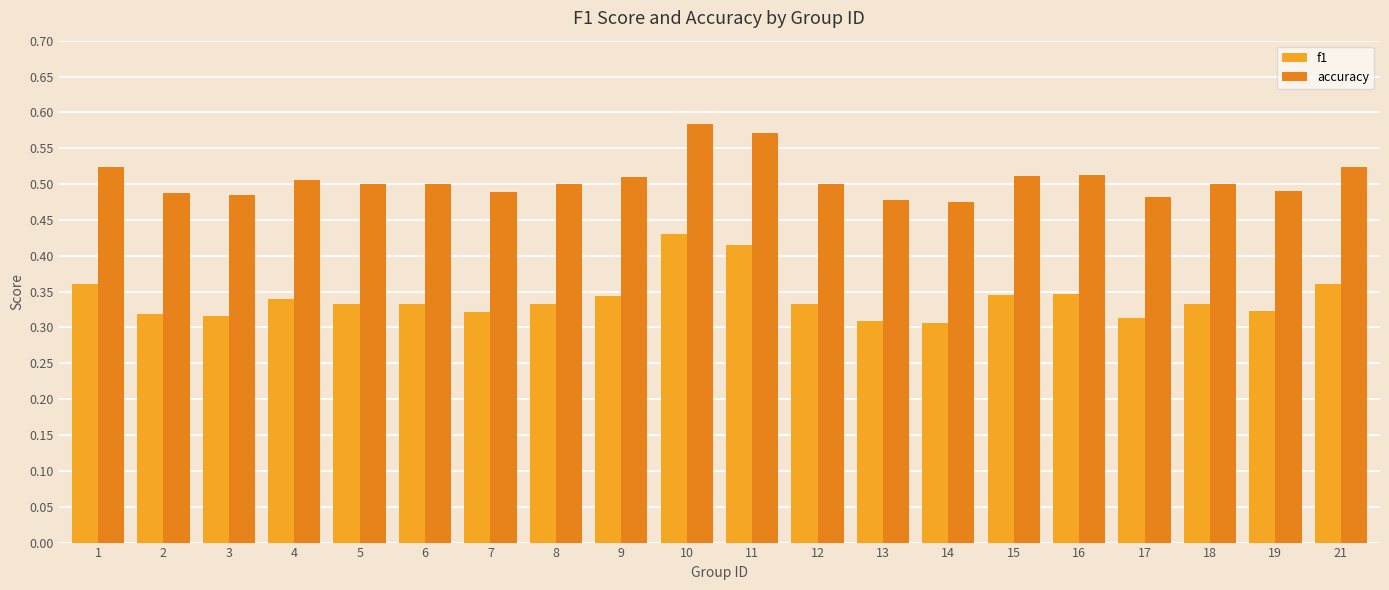

Reading left to right, extract all data points from this chart.

f1: 0.4	0.3	0.3	0.3	0.3	0.3	0.3	0.3	0.3	0.4	0.4	0.3	0.3	0.3	0.3	0.3	0.3	0.3	0.3	0.4
accuracy: 0.5	0.5	0.5	0.5	0.5	0.5	0.5	0.5	0.5	0.6	0.6	0.5	0.5	0.5	0.5	0.5	0.5	0.5	0.5	0.5